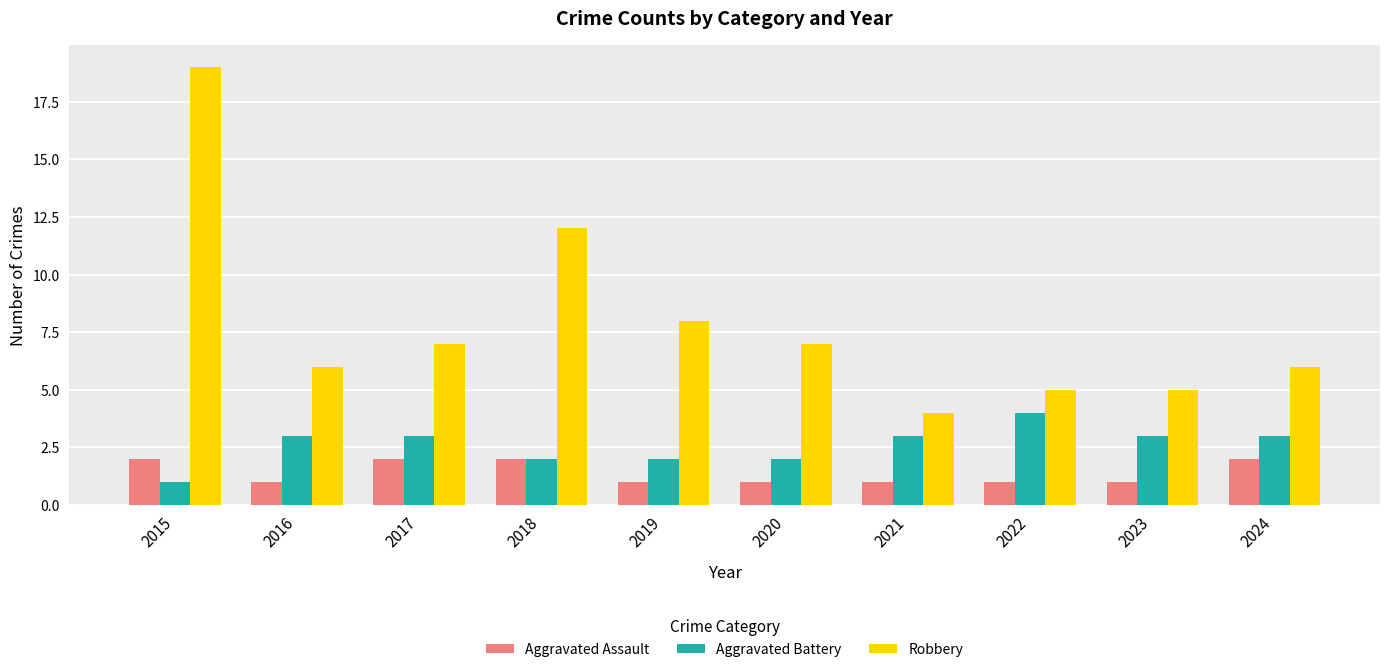

The Robbery series shows 6 at 2024. True or false?

True